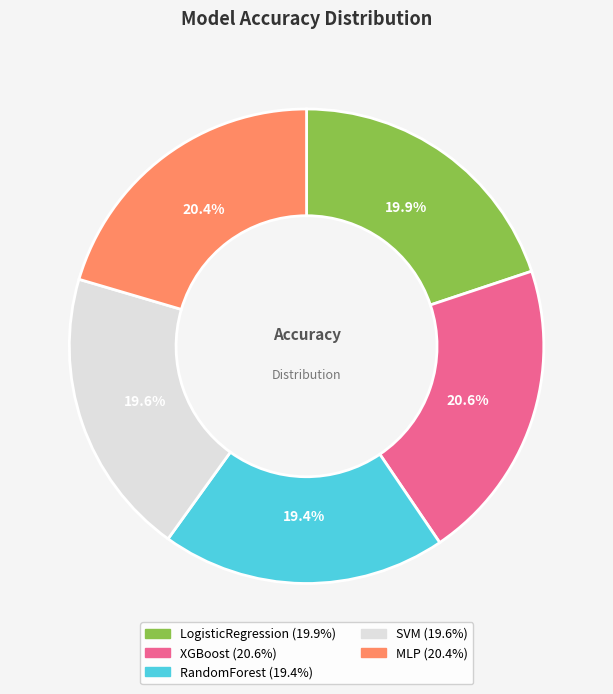

To the nearest percent, what is the combined percentage of MLP and SVM?

40%